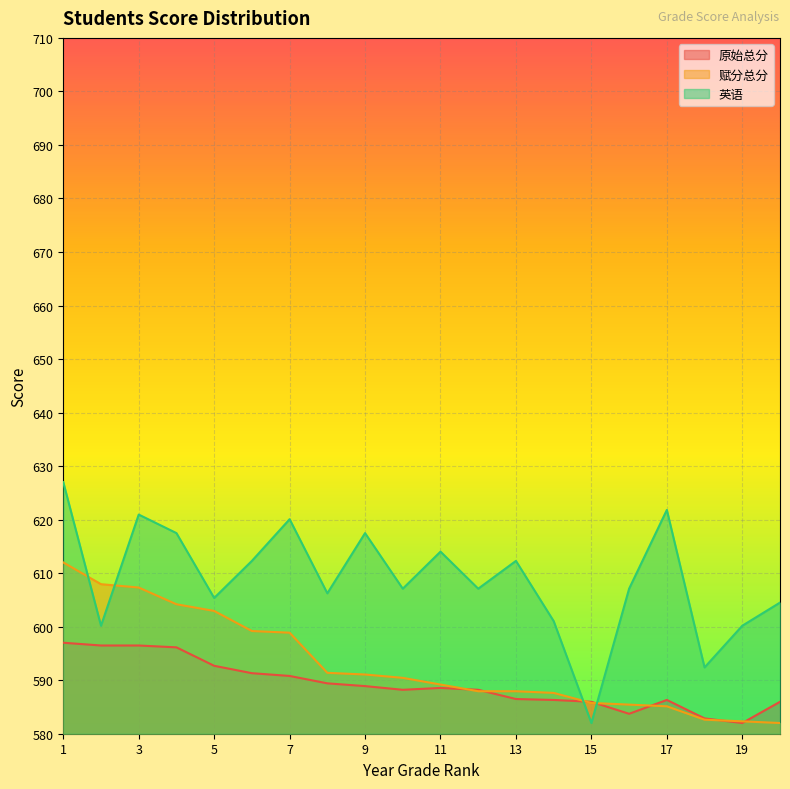

True or false: 原始总分 has a value of 596.5 at 3.

True